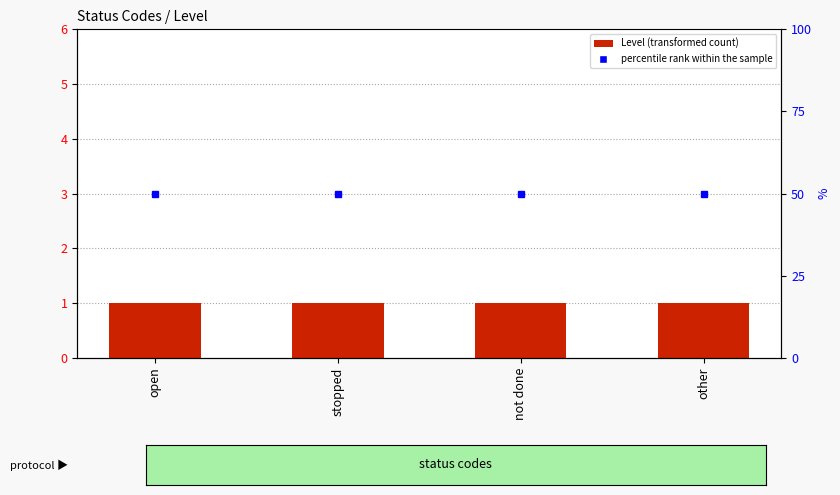

At how many categories does at least one series exceed 26?

4